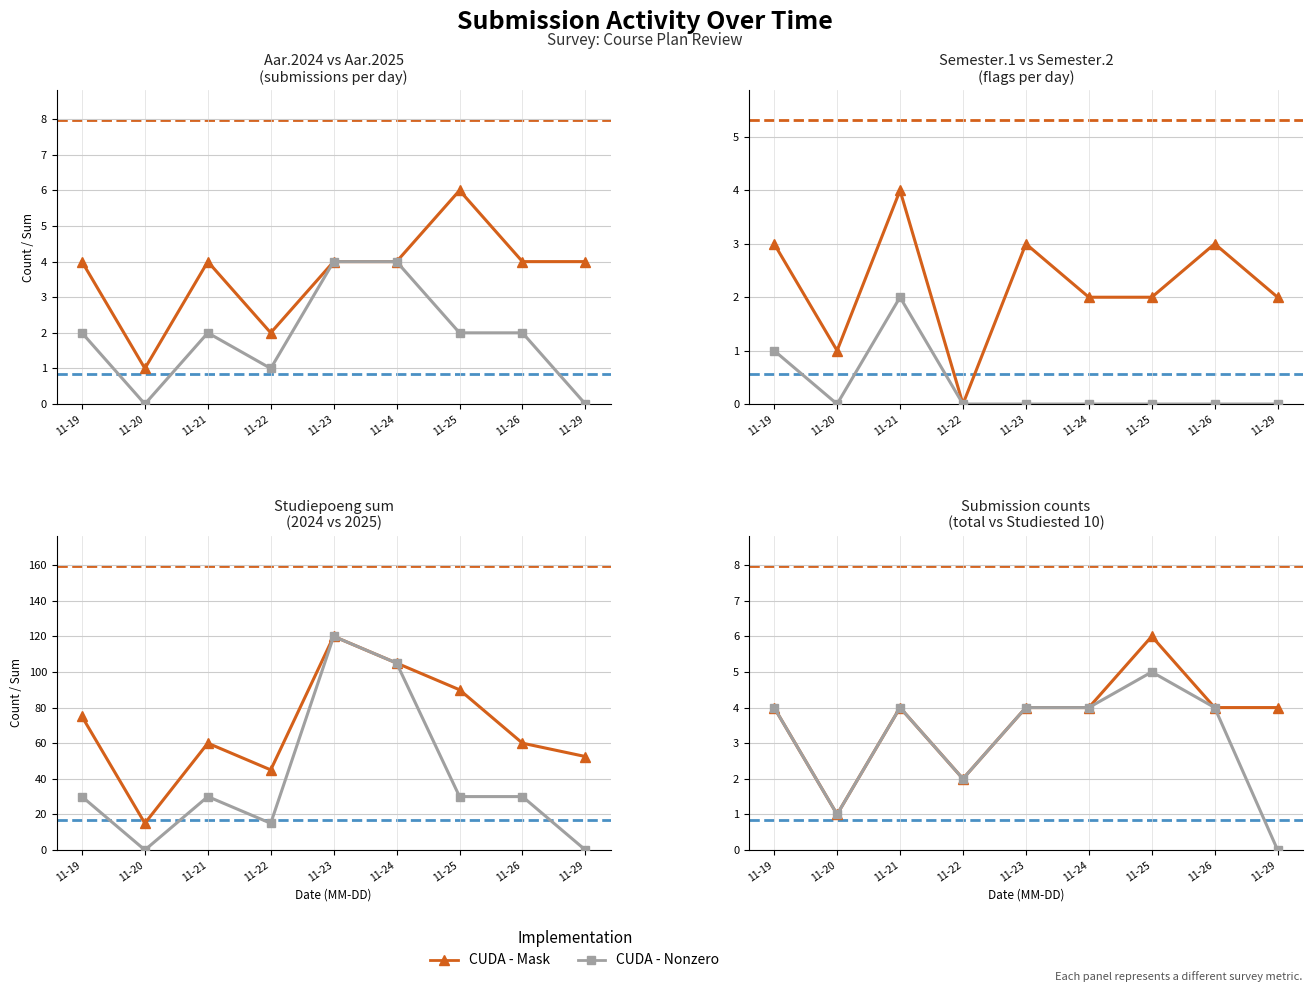

What is the average value of the CUDA - Nonzero series?

3